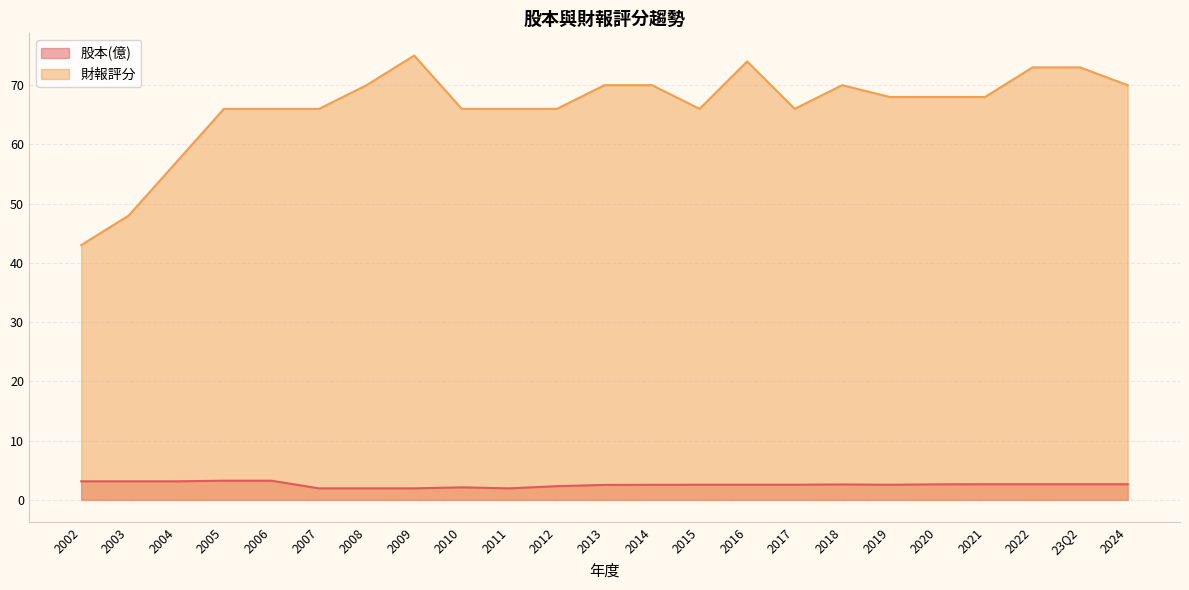

What is the difference between the highest and lowest values at 2014?

67.5